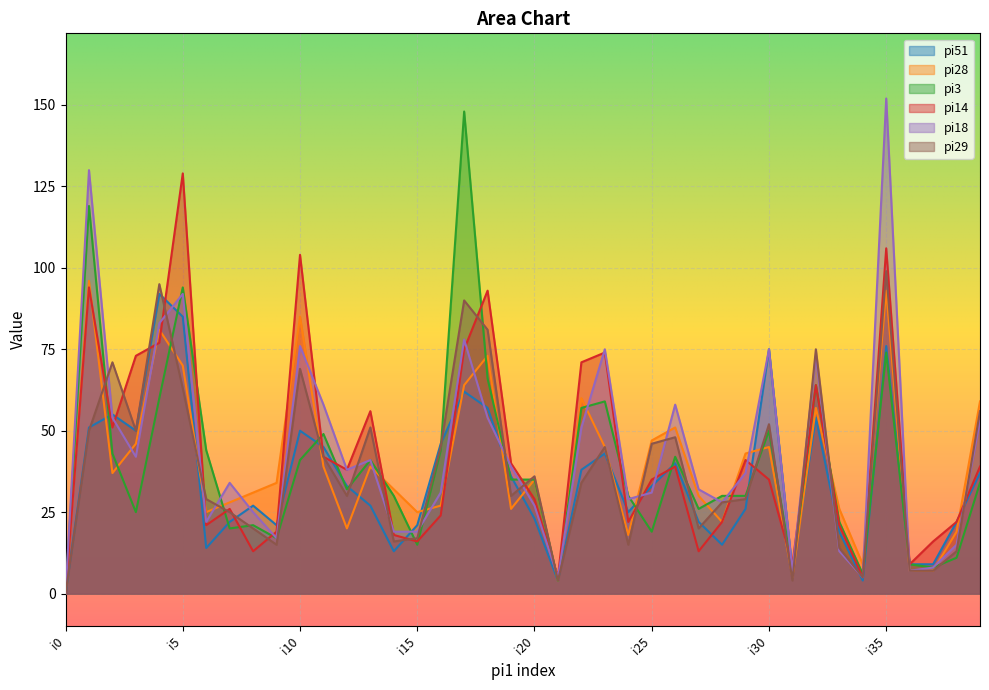

Rank the series by their maximum value, from highest to lowest.

pi18, pi3, pi14, pi29, pi28, pi51